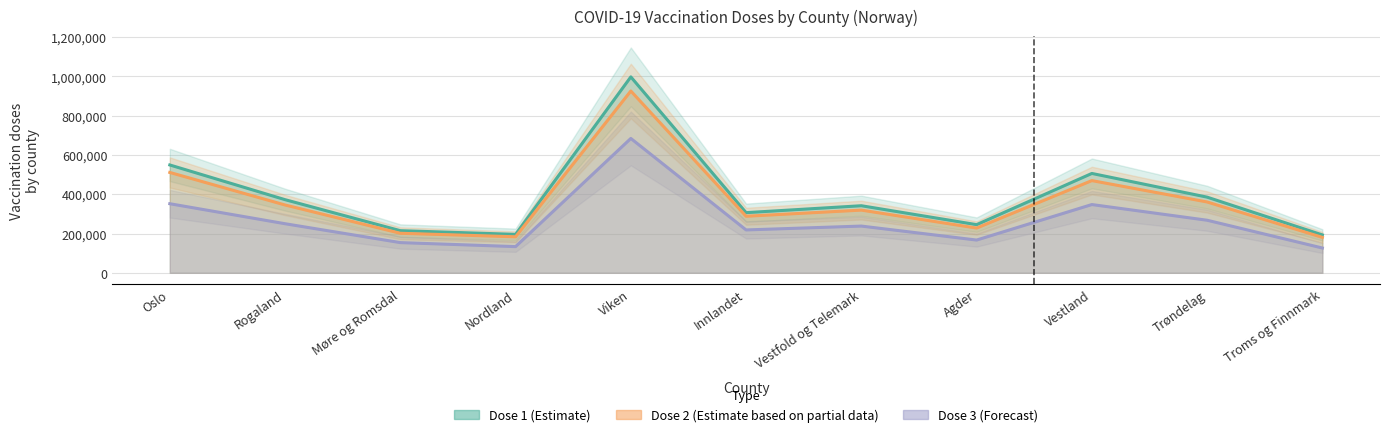

Reading right to left, what are all the values shown in this chart?

Dose 1 (Estimate): 192912	385382	506079	245262	341629	306366	997902	195723	214627	372500	549267
Dose 2 (Estimate based on partial data): 180392	360753	469629	227861	319274	288029	926077	183444	201329	345436	511179
Dose 3 (Forecast): 126265	267725	347635	166765	237995	218317	684370	133384	153796	249962	351867